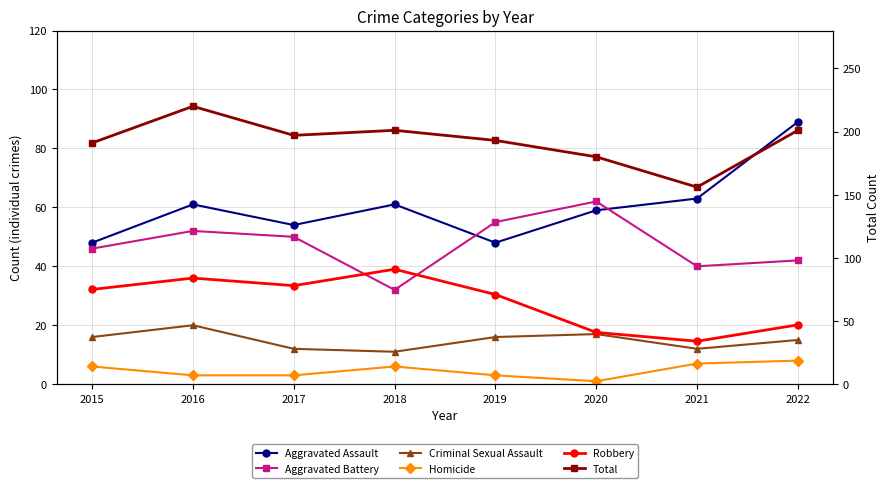

What is the difference between the maximum and minimum values in the Homicide series?

7